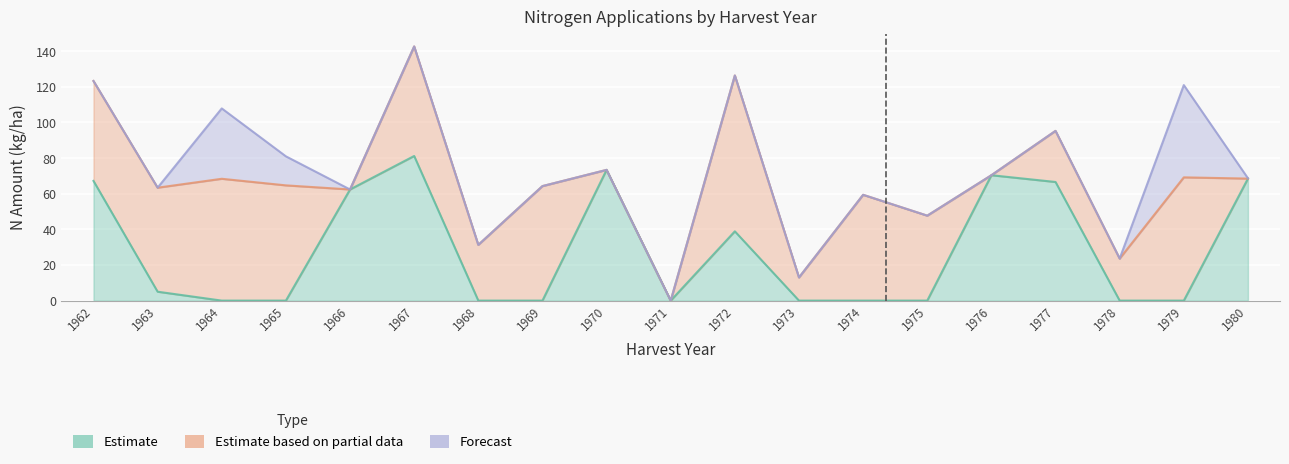

Reading left to right, list all the values displayed in this chart.

N1: 67.2	5.0	0.0	0.0	62.4	81.2	0.0	0.0	73.4	0.0	38.9	0.0	0.0	0.0	70.4	66.6	0.0	0.0	68.5
N2: 56.1	58.4	68.4	64.7	0.0	61.5	31.3	64.3	0.0	0.0	87.5	13.0	59.4	47.7	0.0	28.7	23.6	69.2	0.0
N3: 0.0	0.0	39.5	16.3	0.0	0.0	0.0	0.0	0.0	0.0	0.0	0.0	0.0	0.0	0.0	0.0	0.0	51.8	0.2